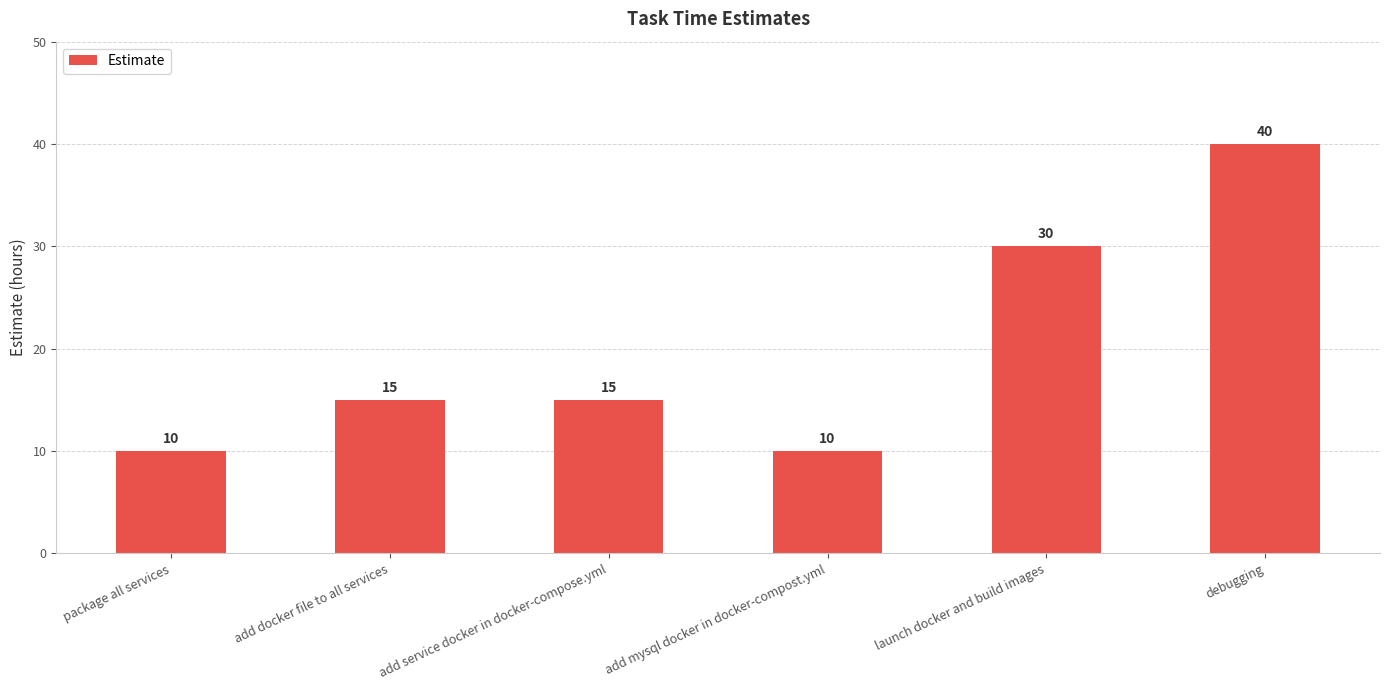

What is the label of the 5th bar from the left?

launch docker and build images